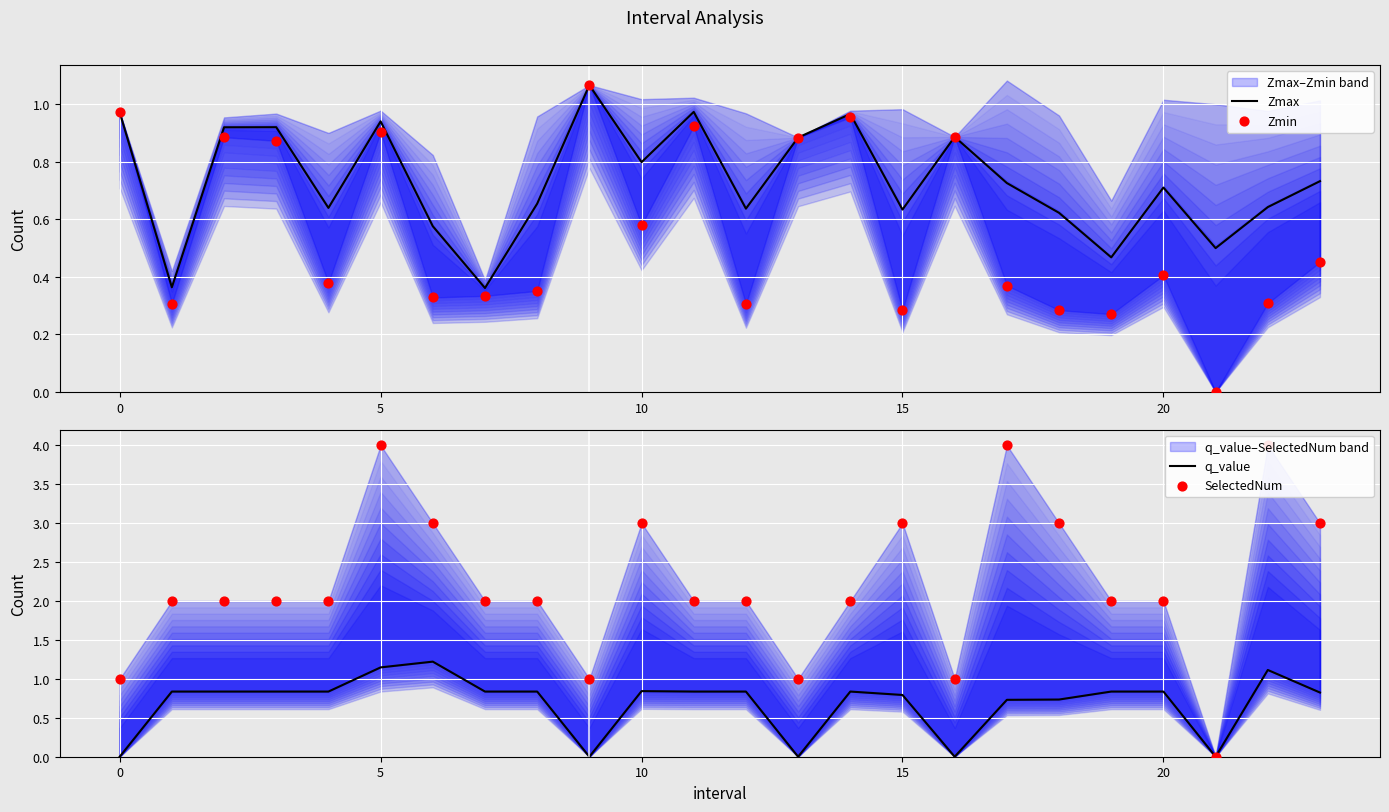

Is the value of Zmax at 0 greater than the value of Zmin at 21?

Yes